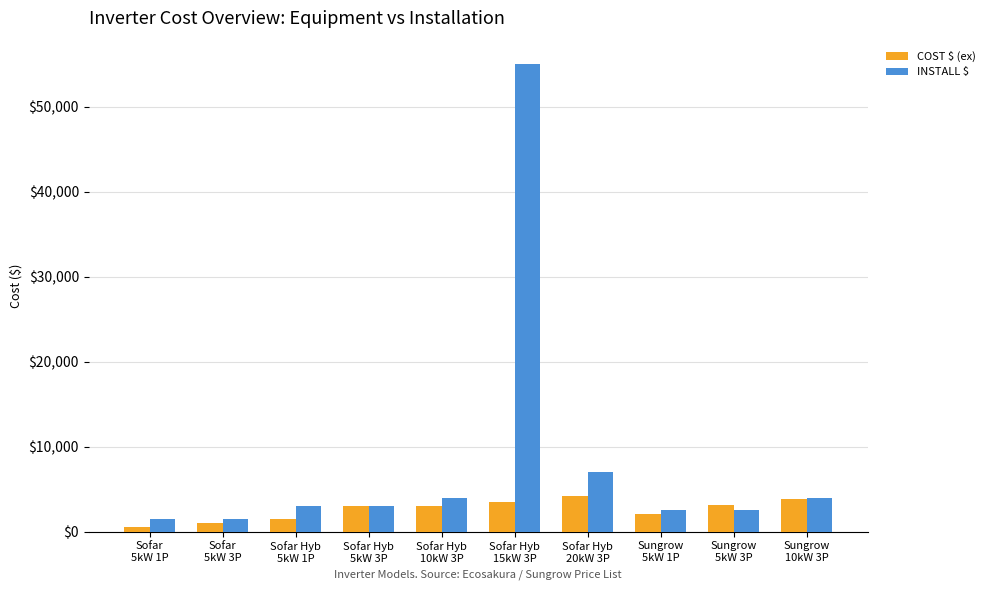

What is the difference between the highest and lowest values at Sofar
5kW 1P?

972